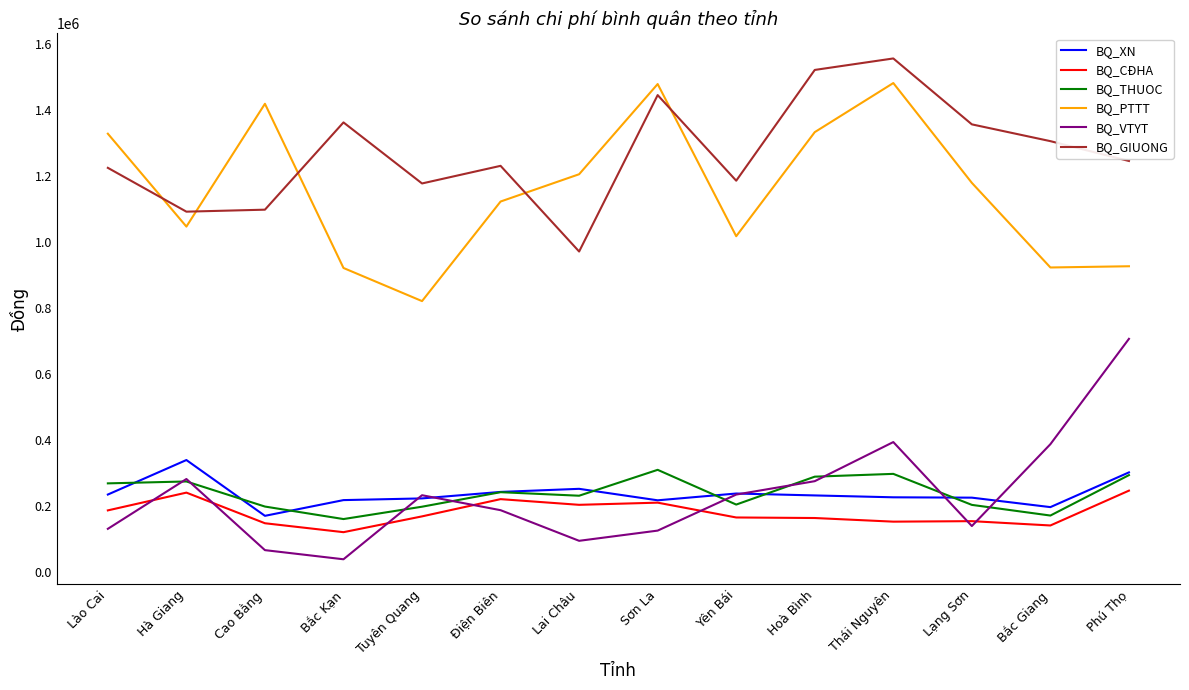

What is the difference between the maximum and minimum values in the BQ_XN series?

169030